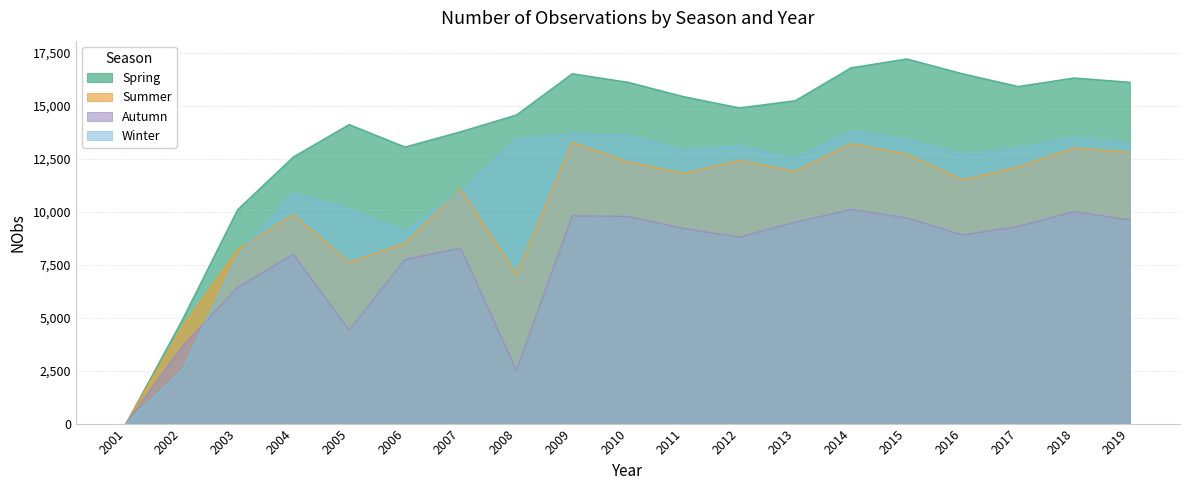

Reading left to right, what are all the values shown in this chart?

spring: 2001=10	2002=4853	2003=10092	2004=12580	2005=14103	2006=13044	2007=13766	2008=14556	2009=16501	2010=16100	2011=15420	2012=14890	2013=15230	2014=16780	2015=17200	2016=16500	2017=15900	2018=16300	2019=16100
summer: 2001=5	2002=4531	2003=8201	2004=9850	2005=7599	2006=8512	2007=11053	2008=7040	2009=13254	2010=12341	2011=11800	2012=12400	2013=11900	2014=13200	2015=12700	2016=11500	2017=12100	2018=13000	2019=12800
autumn: 2001=15	2002=3619	2003=6430	2004=7982	2005=4412	2006=7739	2007=8275	2008=2519	2009=9796	2010=9771	2011=9200	2012=8800	2013=9500	2014=10100	2015=9700	2016=8900	2017=9300	2018=10000	2019=9600
winter: 2001=13	2002=2492	2003=7921	2004=10846	2005=10129	2006=9061	2007=10944	2008=13416	2009=13652	2010=13587	2011=12900	2012=13100	2013=12500	2014=13800	2015=13400	2016=12700	2017=13000	2018=13500	2019=13200